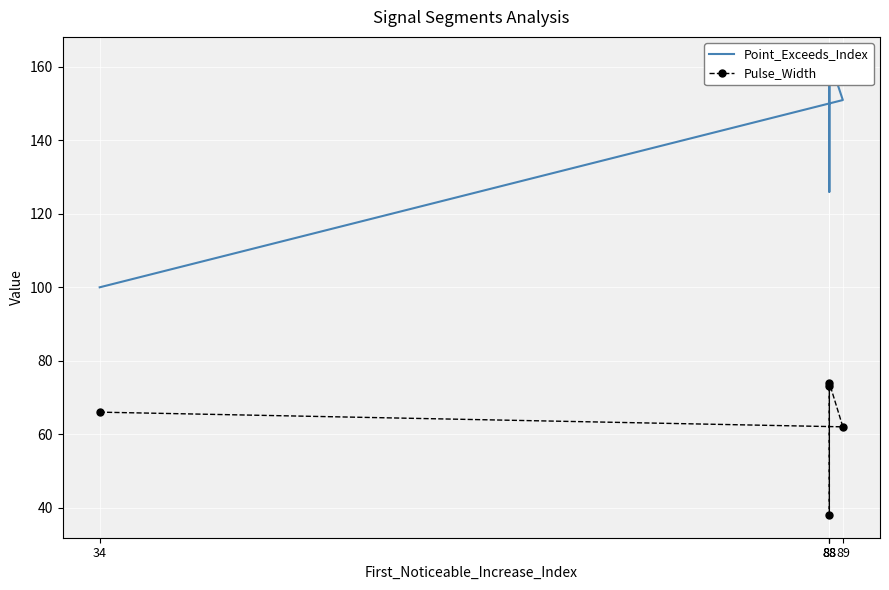

What is the difference between the second highest and second lowest values in the Pulse_Width series?

11